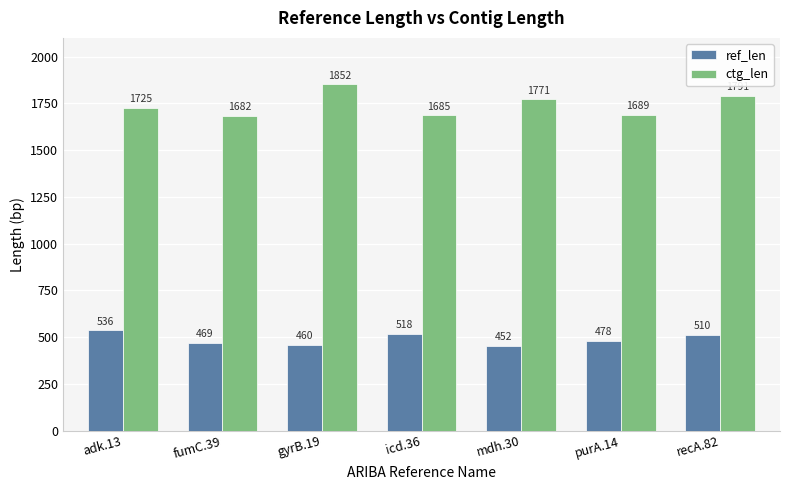

At which label is ctg_len closest to 1767?

mdh.30